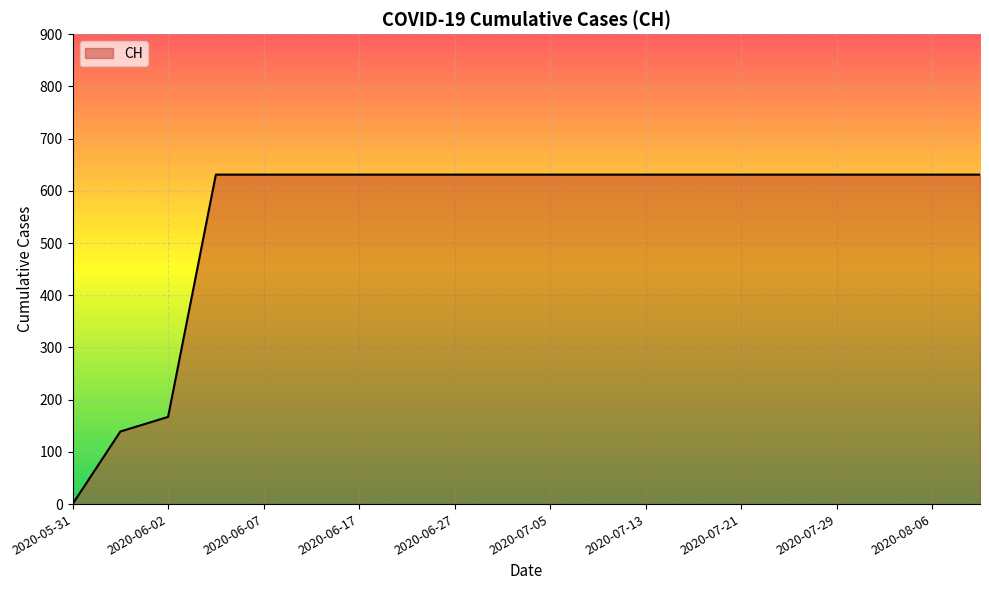

What is the maximum value shown in the chart?

631